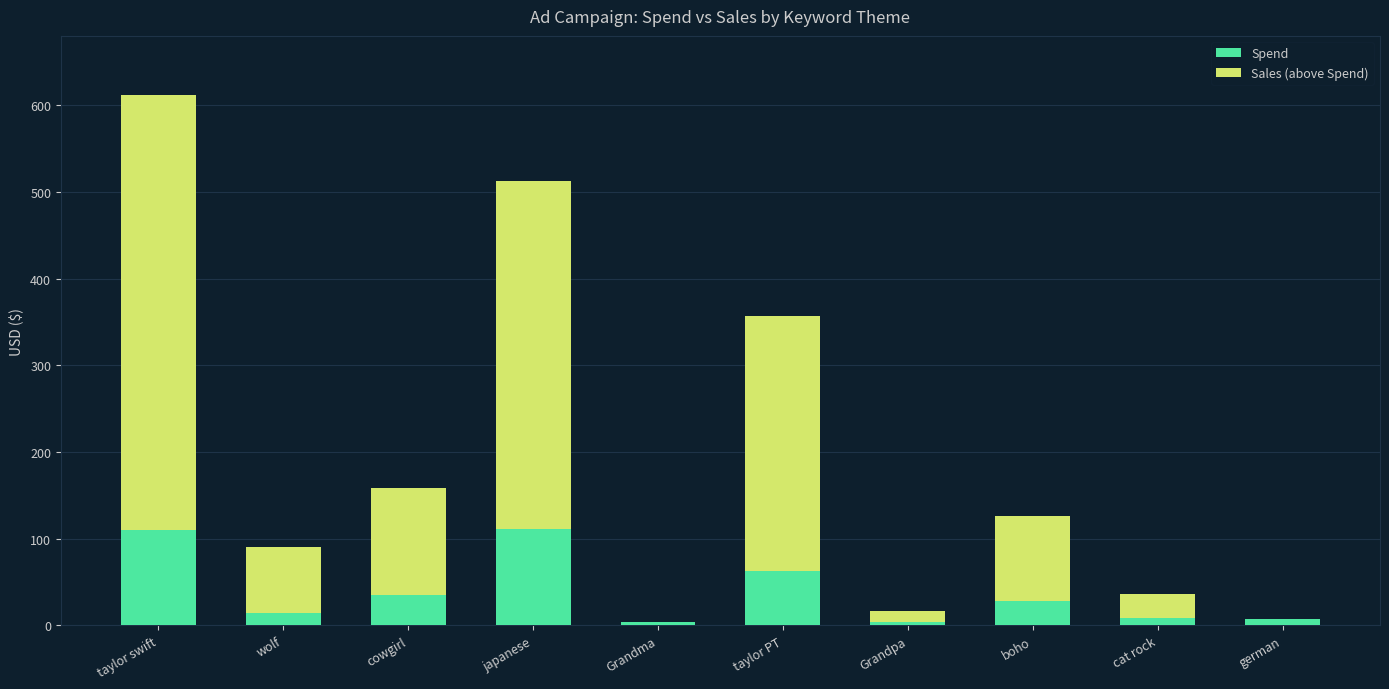

What is the approximate value of Spend at taylor swift?

110.0